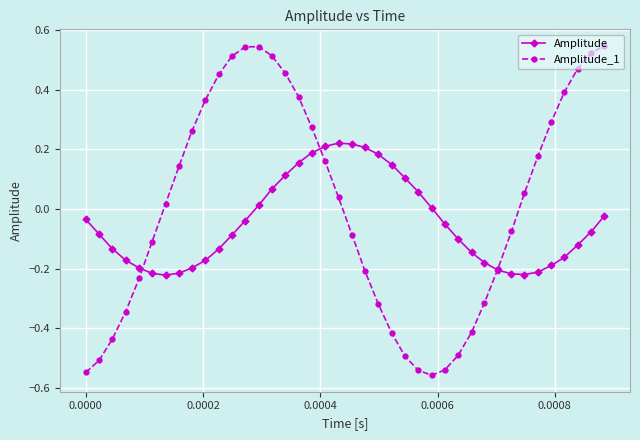

Which series has the largest total across all categories?

Amplitude_1